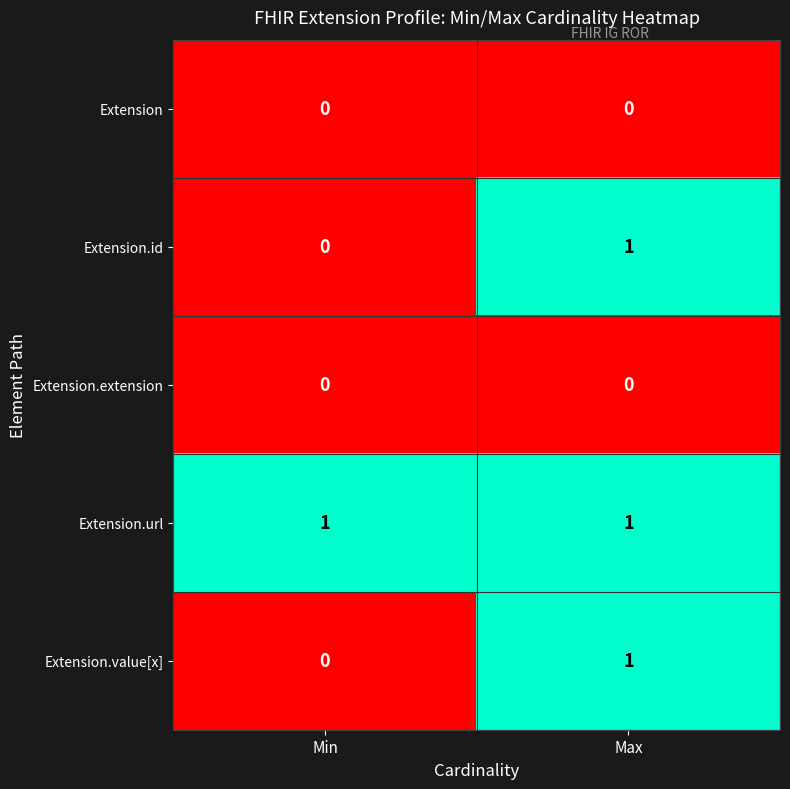

Which category has the highest value in the Extension.value[x] series?

Max